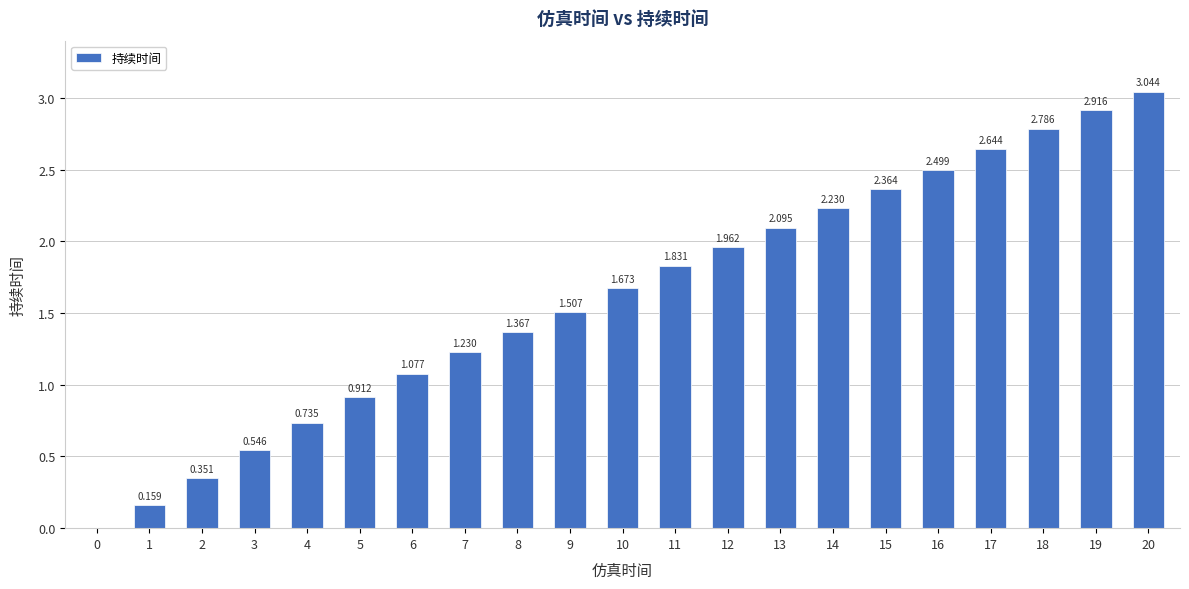

Rank the categories by value from lowest to highest.

0, 1, 2, 3, 4, 5, 6, 7, 8, 9, 10, 11, 12, 13, 14, 15, 16, 17, 18, 19, 20